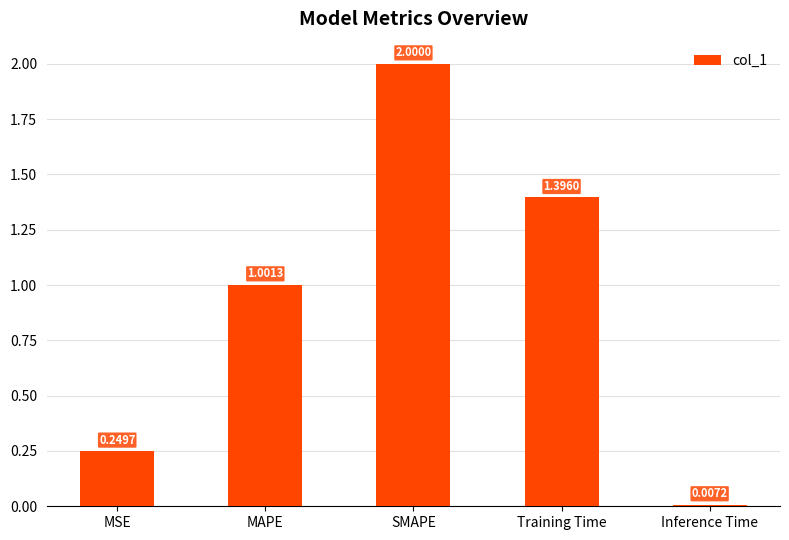

List the labels in order of value, smallest first.

Inference Time, MSE, MAPE, Training Time, SMAPE